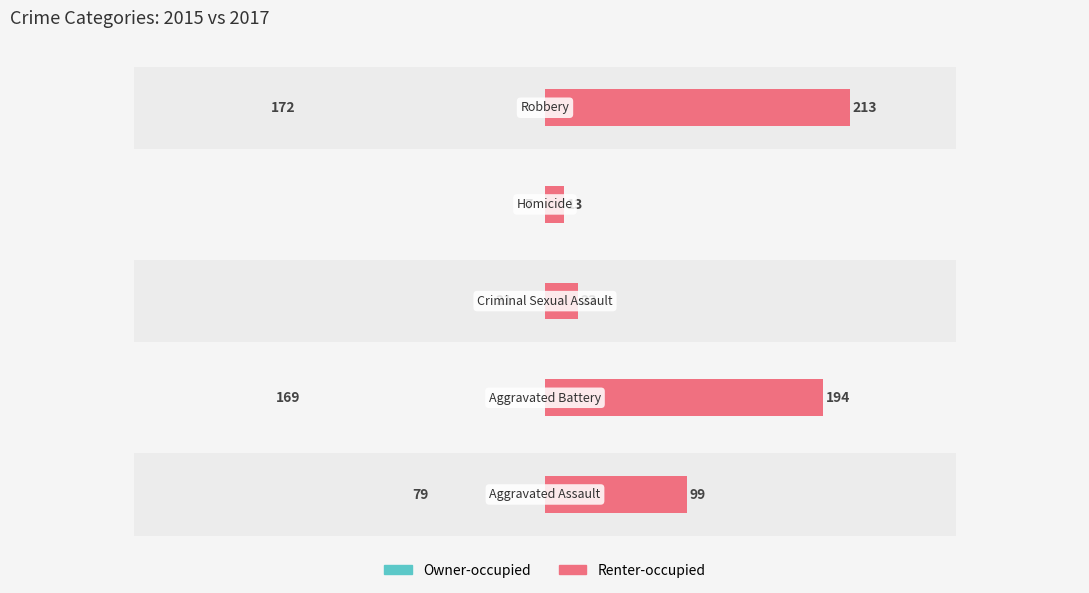

What is the lowest value of the Renter-occupied series?

13